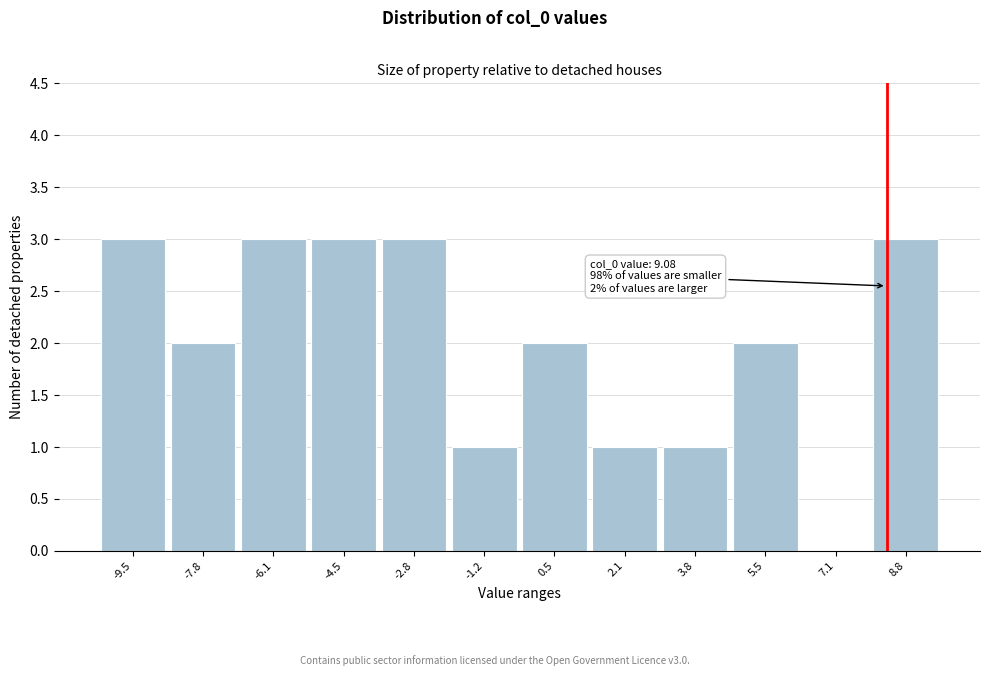

Reading left to right, extract all data points from this chart.

-9.5=3	-7.8=2	-6.1=3	-4.5=3	-2.8=3	-1.2=1	0.5=2	2.1=1	3.8=1	5.5=2	7.1=0	8.8=3